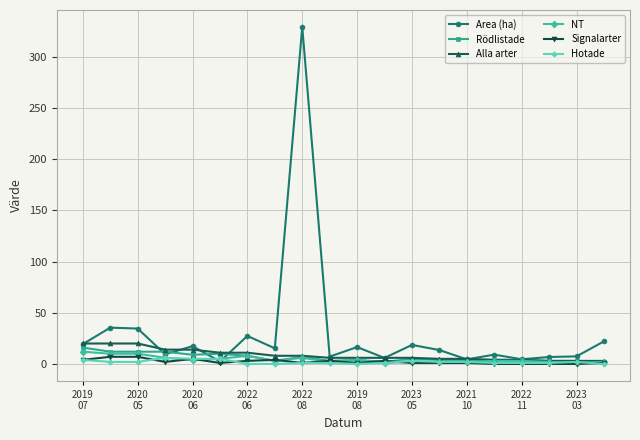

True or false: Signalarter and Hotade cross at least once.

True